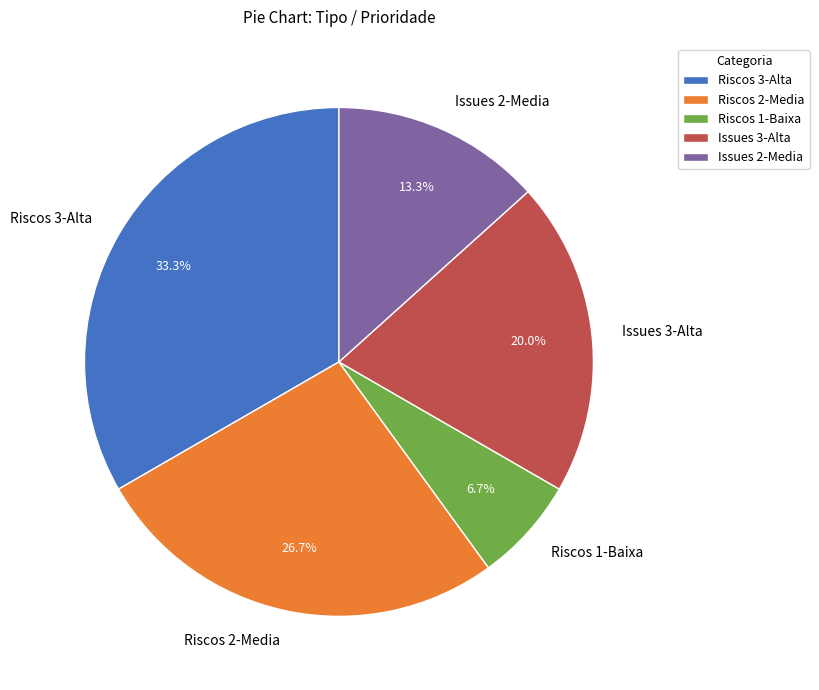

Rank the categories by value from highest to lowest.

Riscos 3-Alta, Riscos 2-Media, Issues 3-Alta, Issues 2-Media, Riscos 1-Baixa